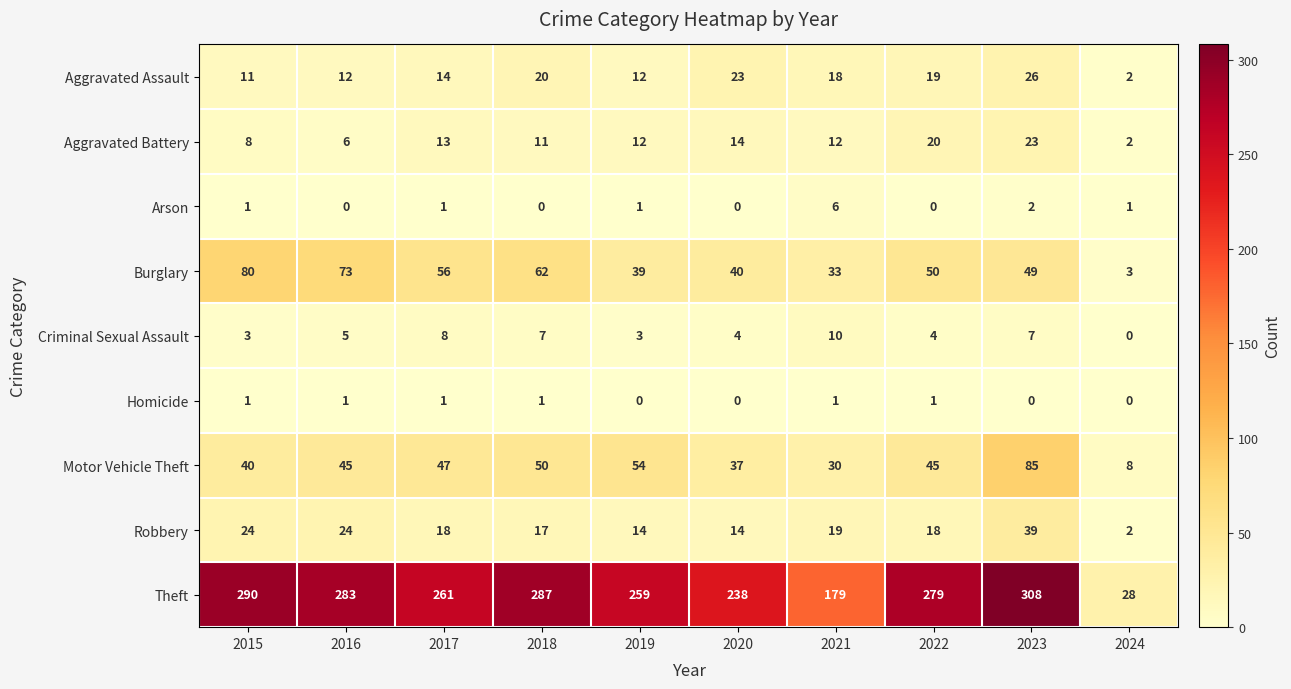

What is the spread (max minus min) of values at 2023?

308